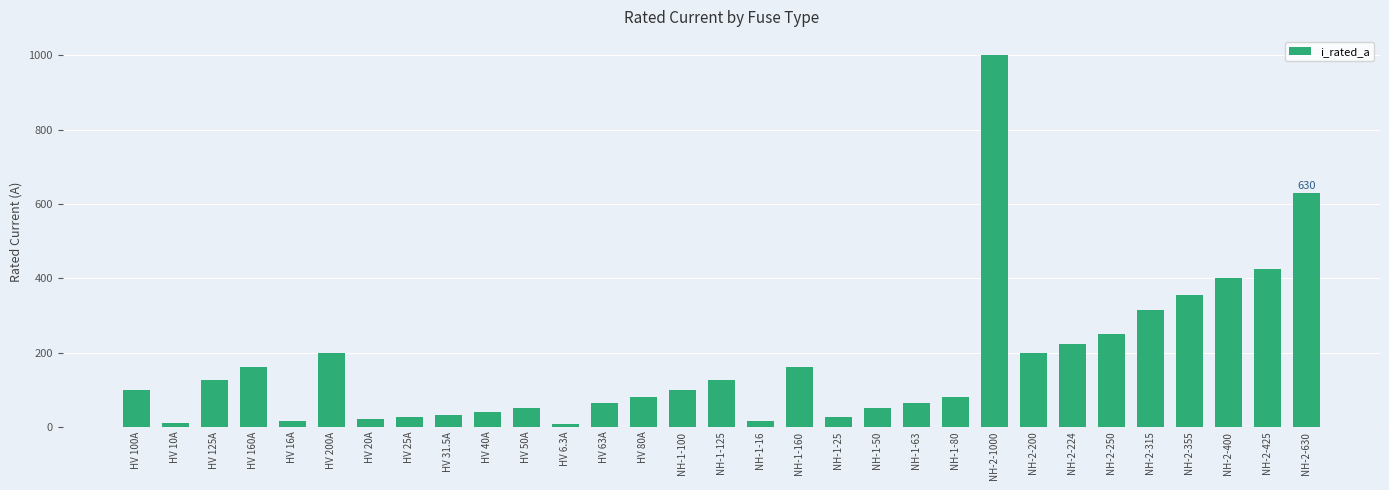

What is the value of the 3rd bar from the left?

125.0